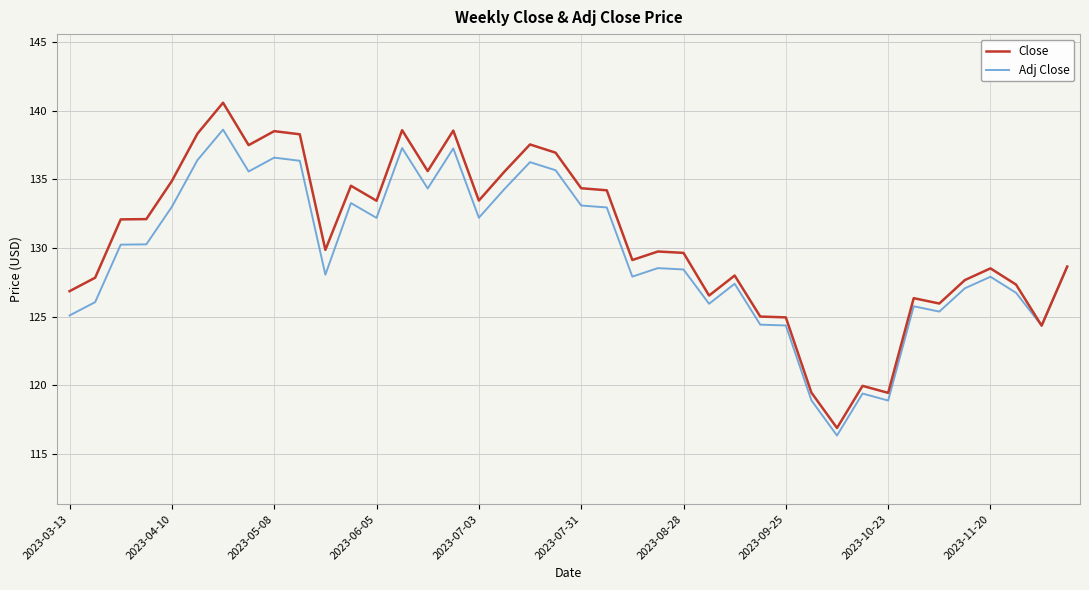

Rank the series by their maximum value, from lowest to highest.

Adj Close, Close